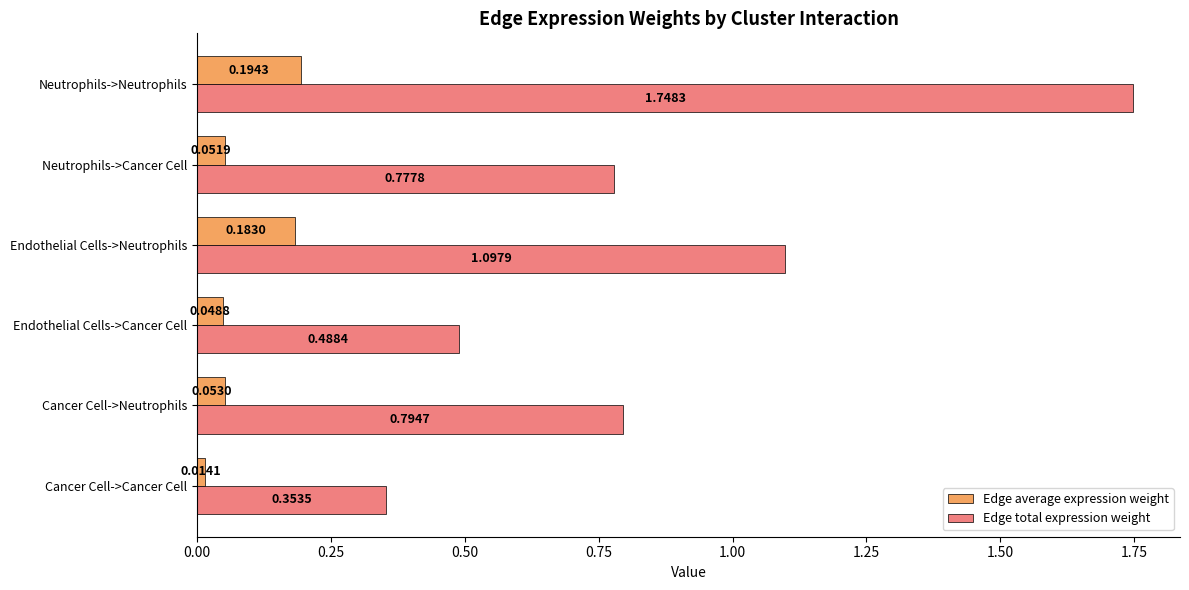

Where is Edge total expression weight nearest to the value 1?

Endothelial Cells->Neutrophils